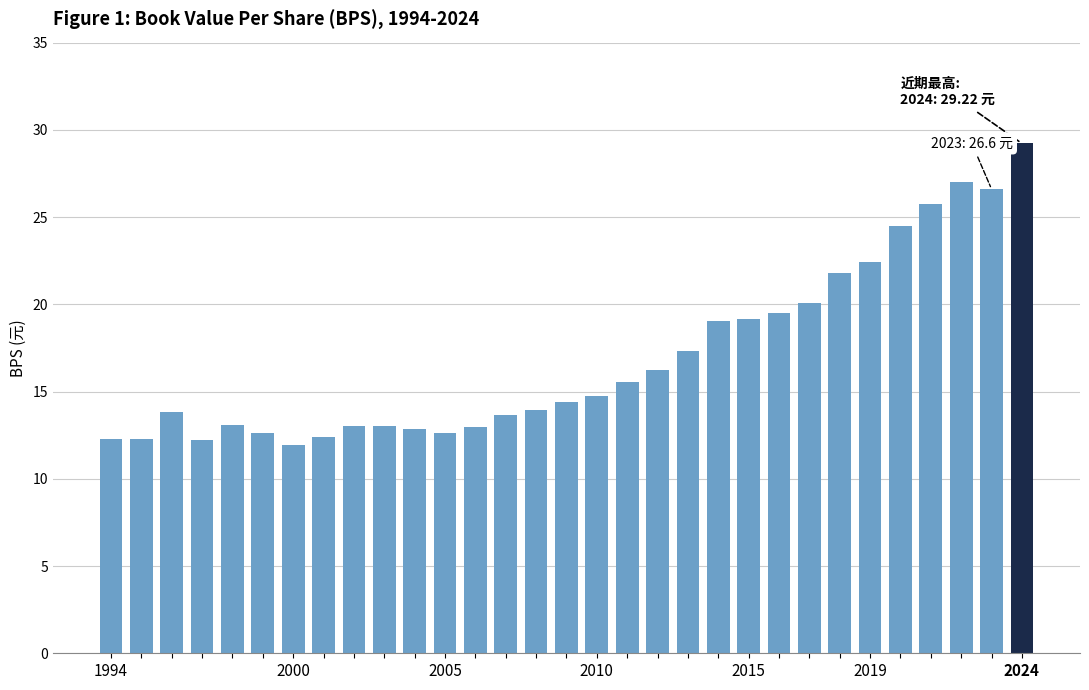

What is the smallest value displayed?

11.9